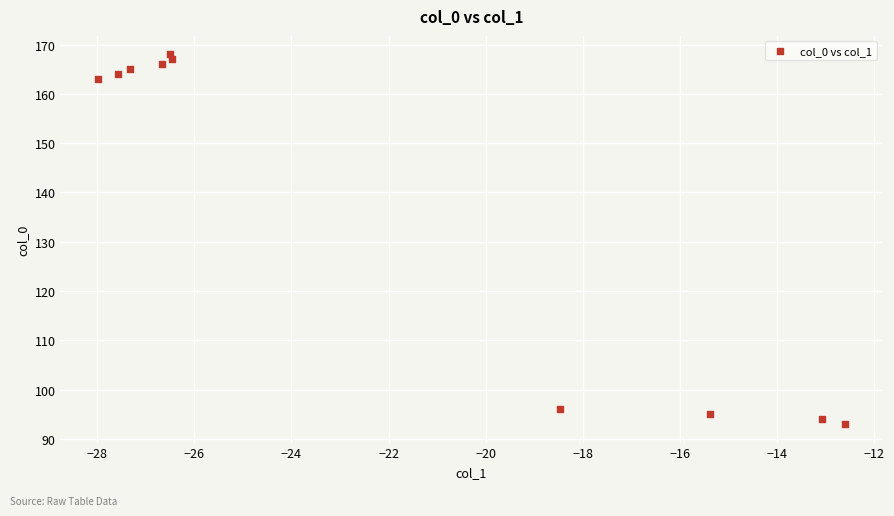

What Y value in the scatter plot is closest to 130?

163